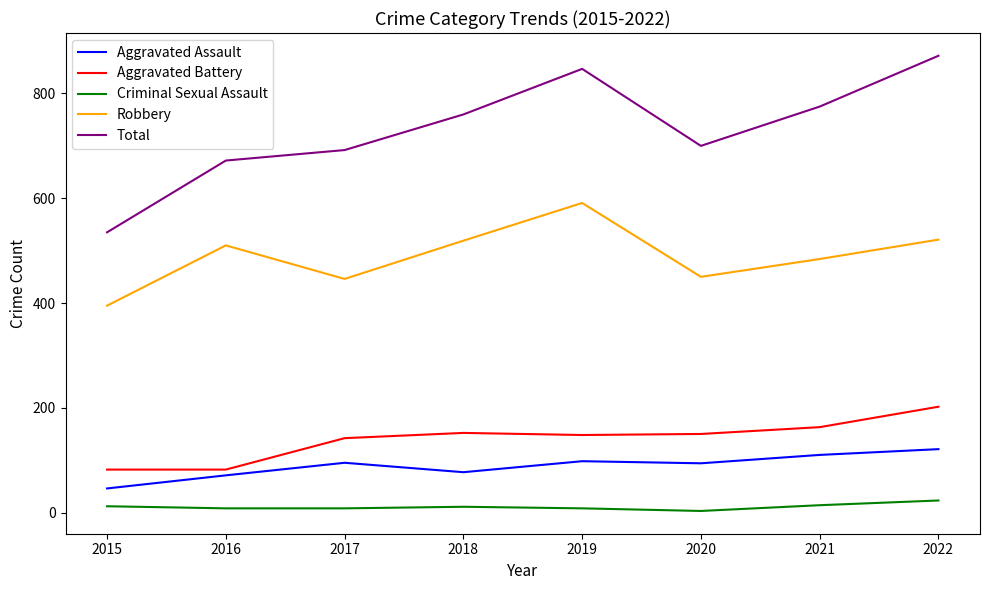

List the series in order of their peak value, lowest first.

Criminal Sexual Assault, Aggravated Assault, Aggravated Battery, Robbery, Total